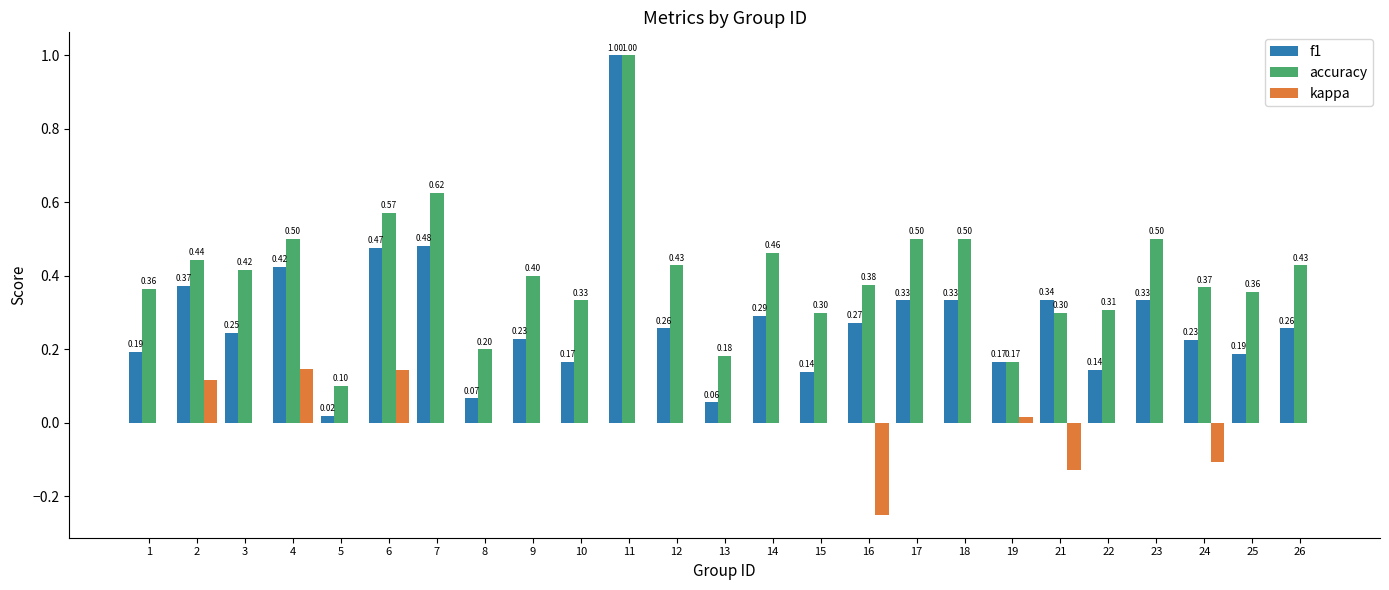

What is the average value of the f1 series?

0.3